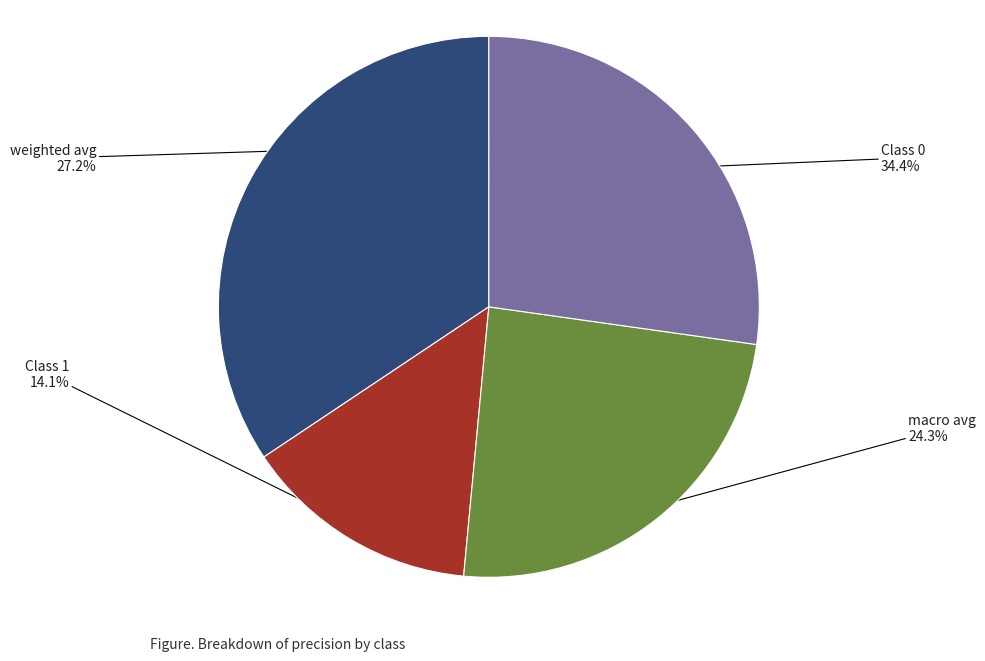

Is there a majority slice in this chart?

No